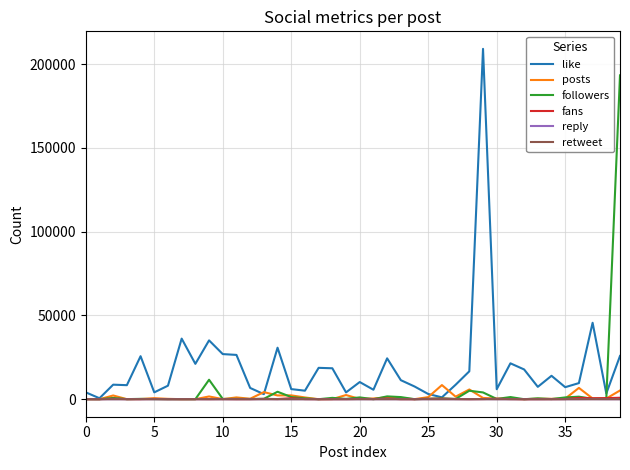

Which series has the largest range (max minus min)?

like